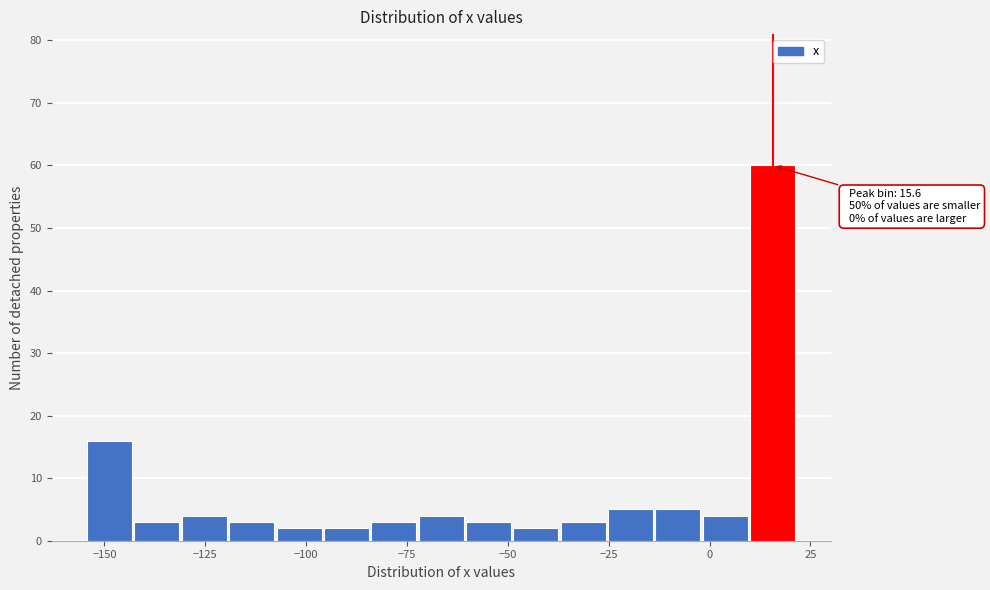

Read against the x-axis, roughly where is the centre of the tallest bar?

15